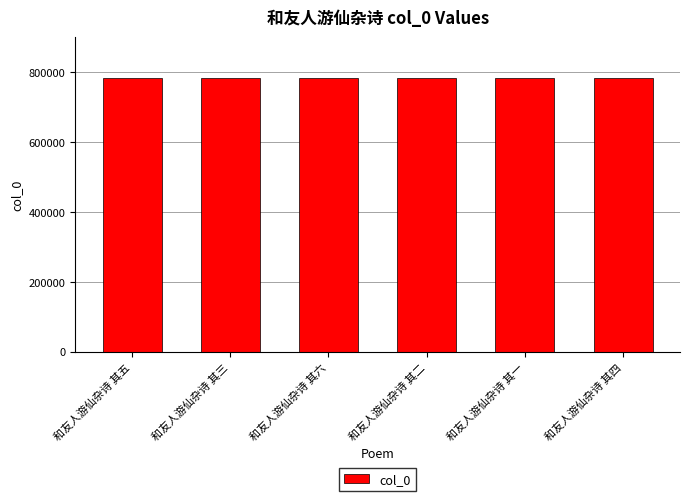

What is the change in value from 和友人游仙杂诗 其五 to 和友人游仙杂诗 其三?

-2